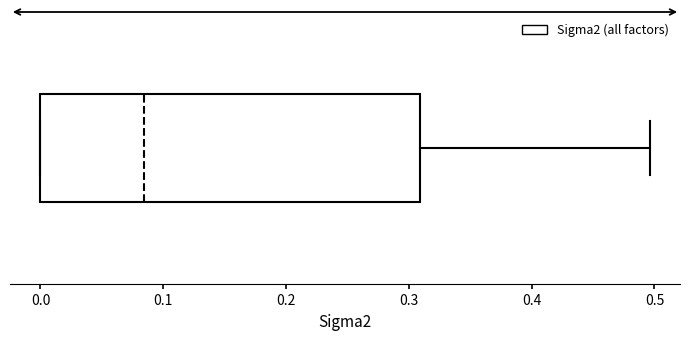

Transcribe this box plot: give where the median line is, the range the box spans, and where the two whiskers end, as read against the x-axis. The values are not printed on the chart, so give them approximately, as read against the axis.

median 0.08, box 0.00 to 0.31, whiskers 0.00 to 0.50